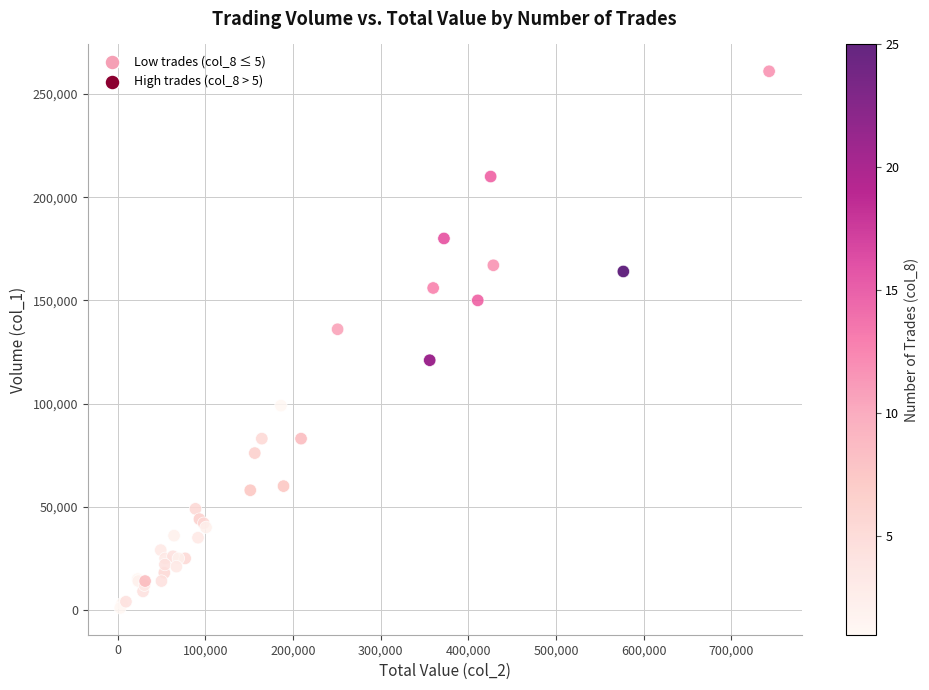

What Y value in the scatter plot is closest to 131000?

136000